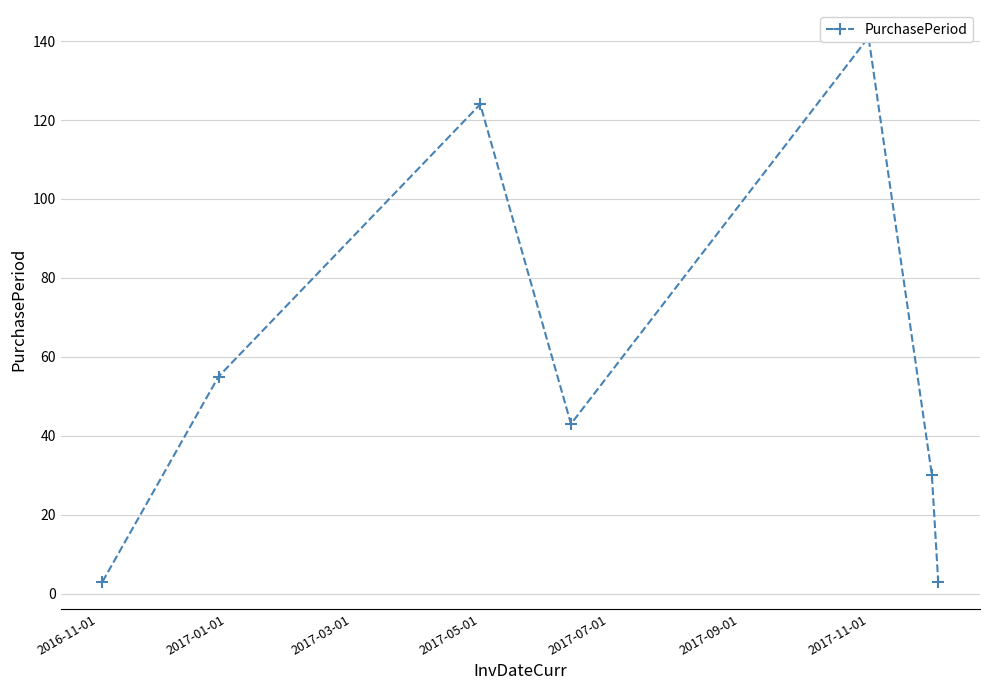

How many interior local peaks (higher than both neighbors) does the data have?

2